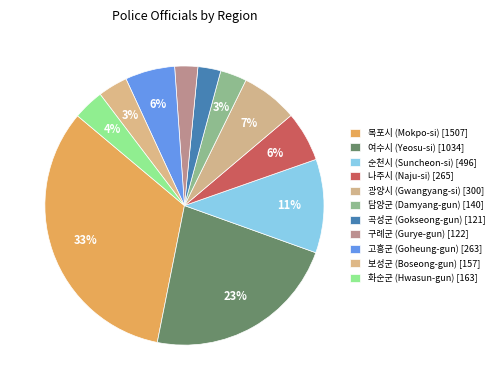

What is the change in value from 여수시 (Yeosu-si) to 화순군 (Hwasun-gun)?

-871